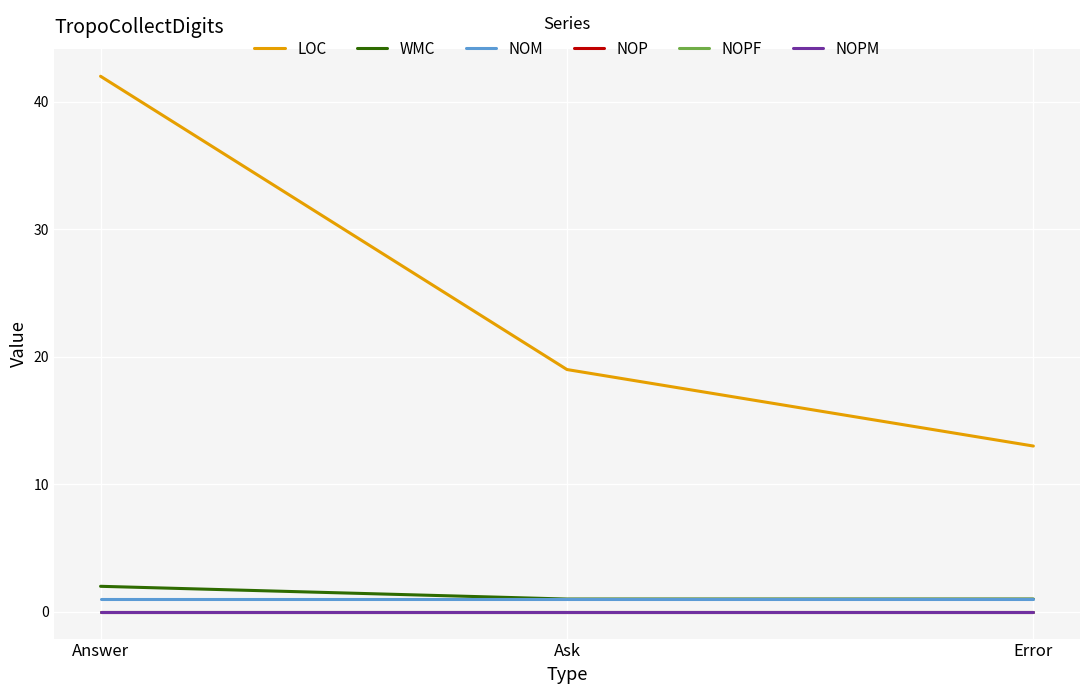

Which label corresponds to the smallest value in the chart?

Answer